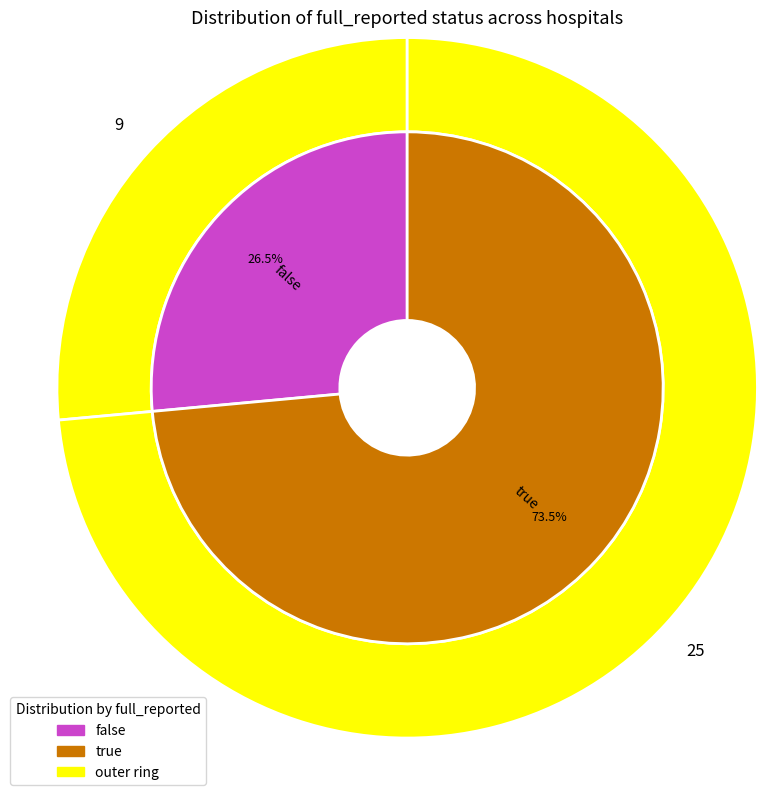

What percentage do false and true together represent?

100.0%